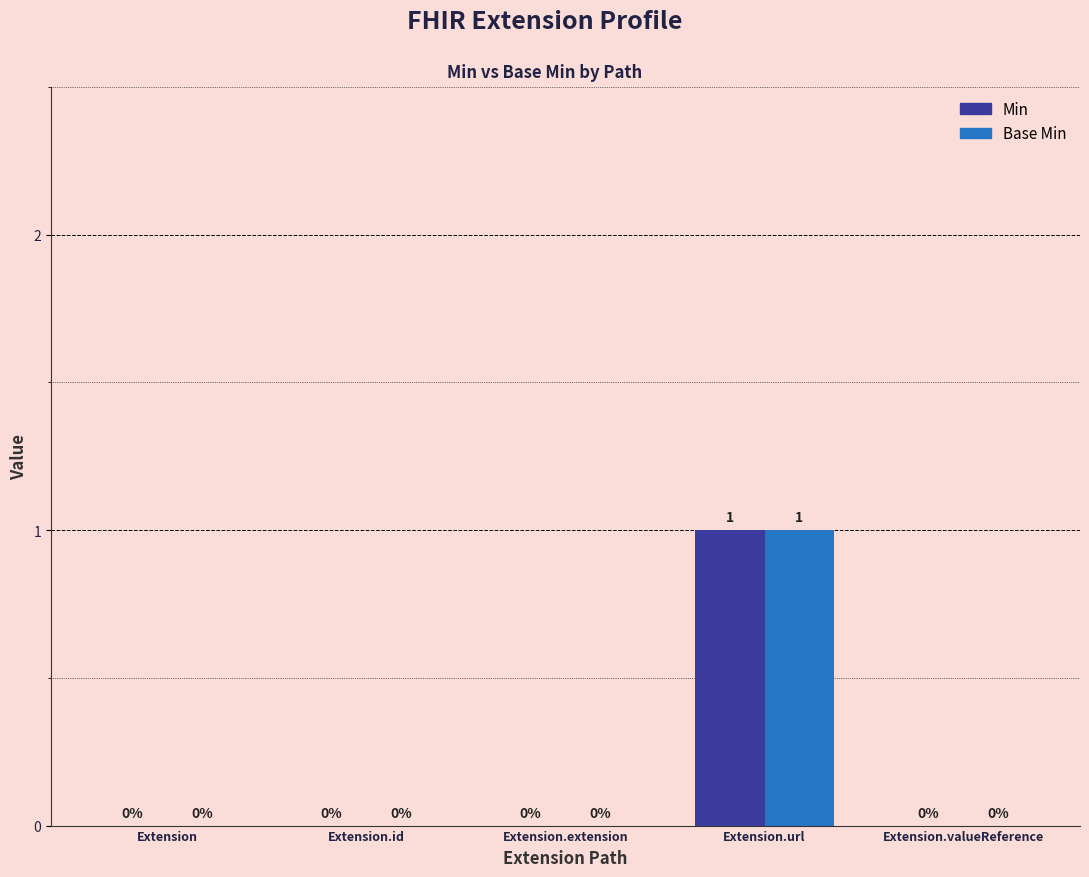

The Base Min series shows 0 at Extension. True or false?

True